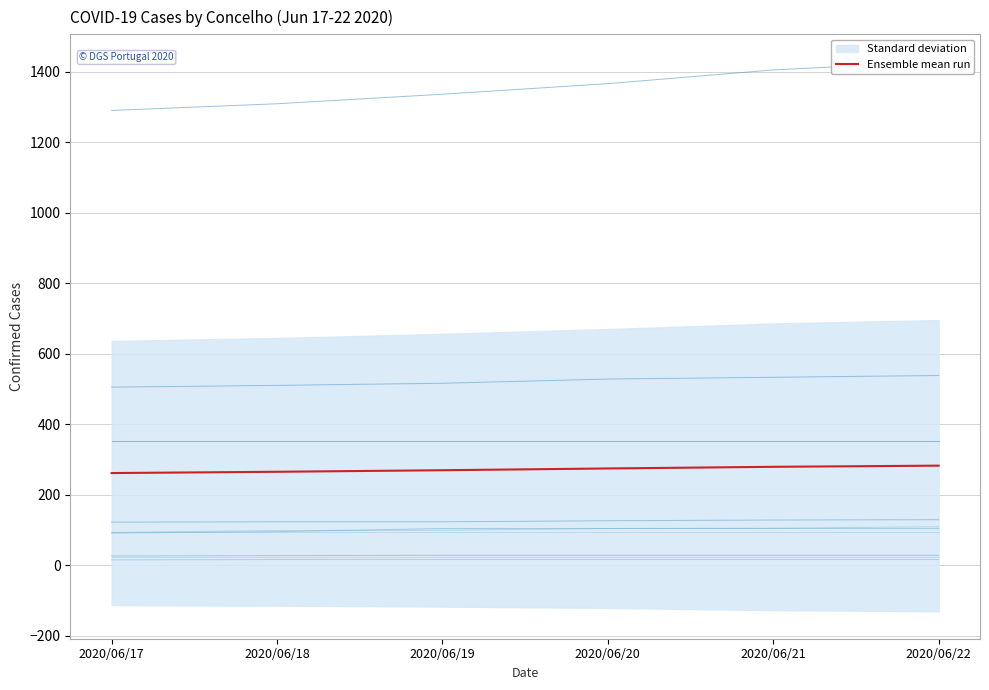

Is this an area chart (filled region under the line)?

No